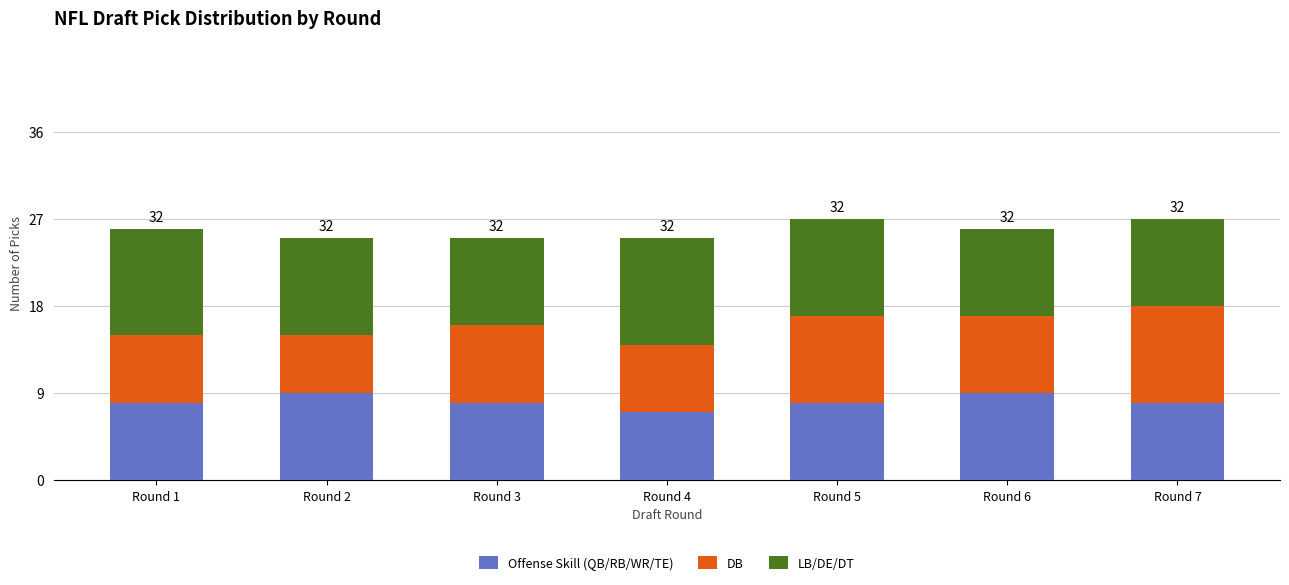

The Offense Skill (QB/RB/WR/TE) series shows 12 at Round 7. True or false?

False